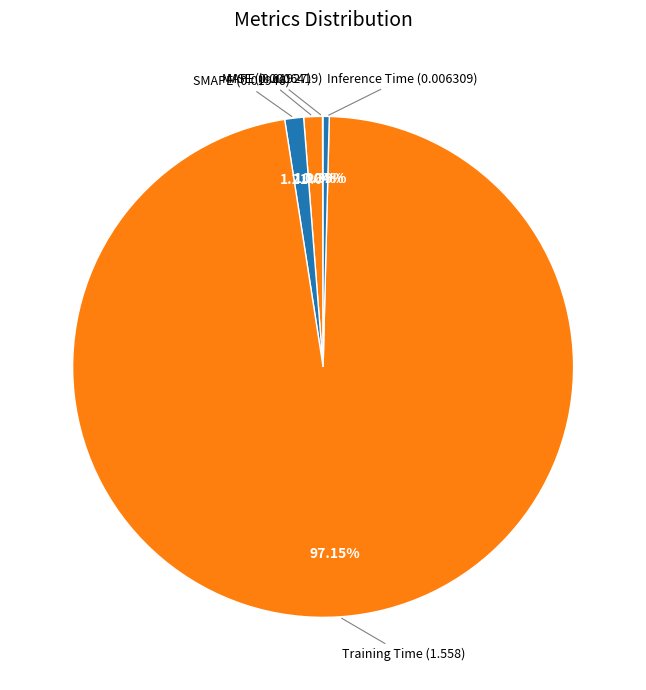

The Training Time slice represents 97% of the pie. True or false?

True